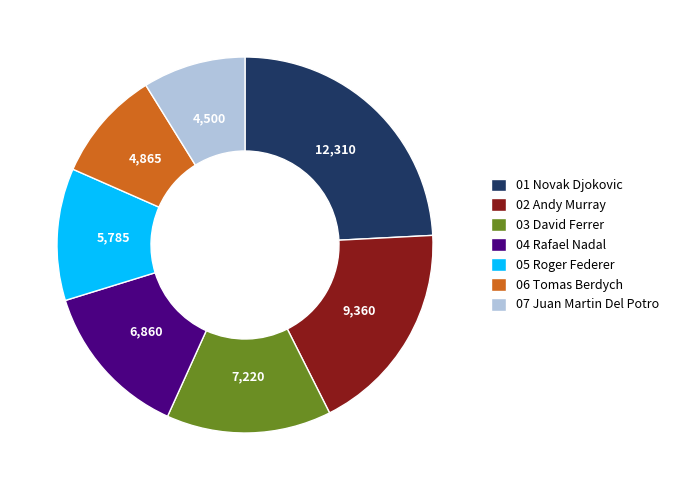

How many segments does this pie chart have?

7